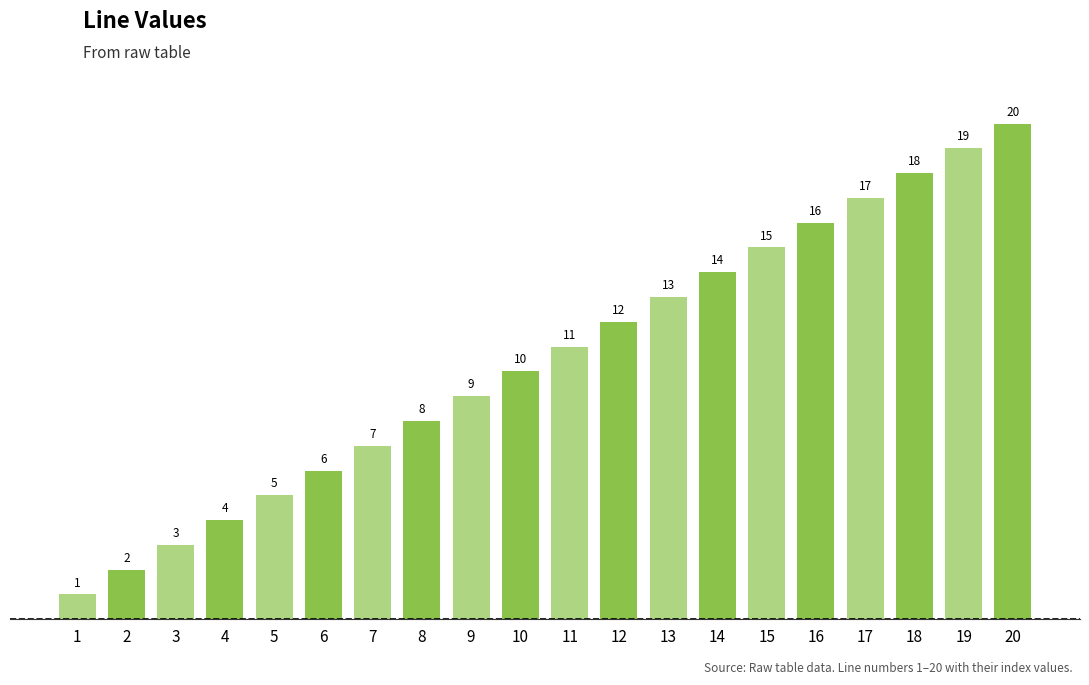

Reading right to left, transcribe all the data shown in this chart.

20=20	19=19	18=18	17=17	16=16	15=15	14=14	13=13	12=12	11=11	10=10	9=9	8=8	7=7	6=6	5=5	4=4	3=3	2=2	1=1